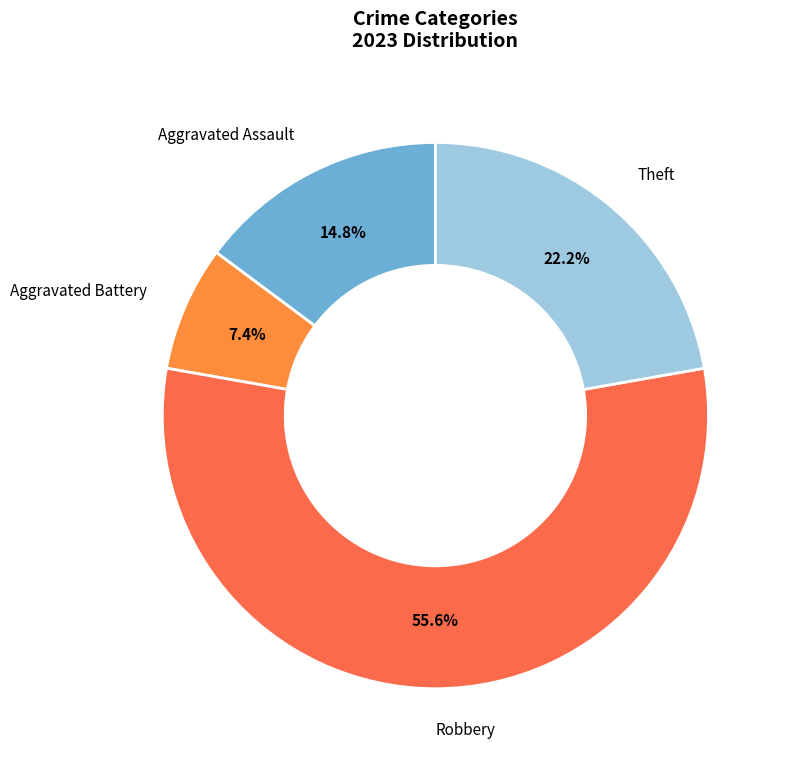

What portion of the pie excludes Theft?

77.8%